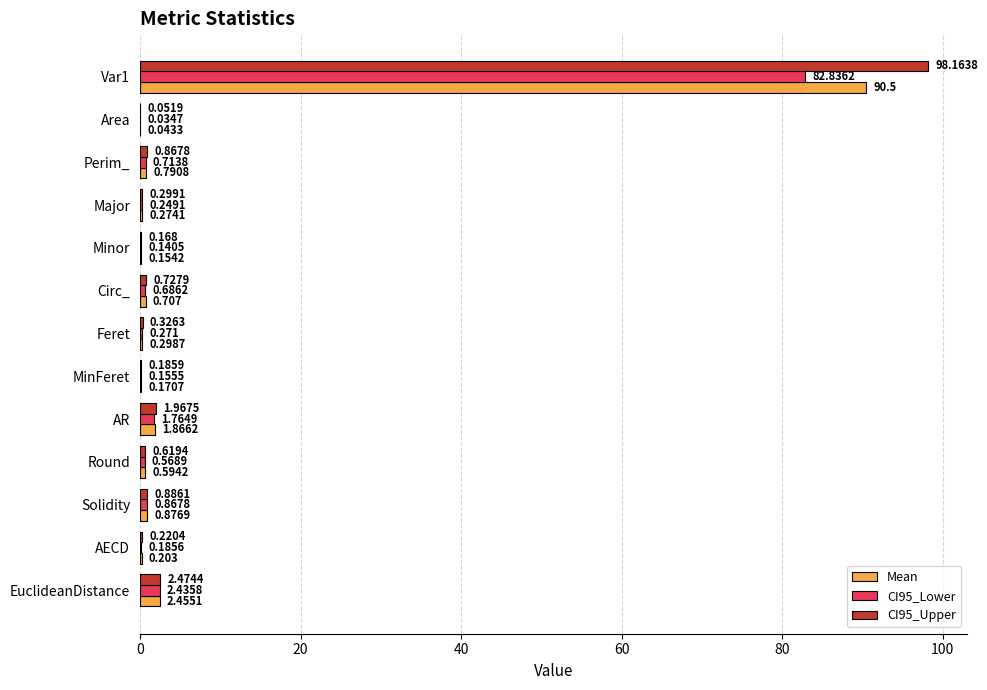

At which label is CI95_Lower closest to 41?

EuclideanDistance